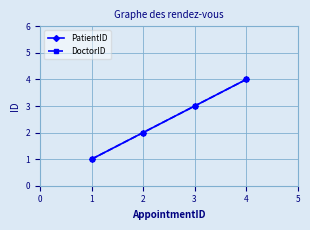

Reading left to right, what are all the values shown in this chart?

PatientID: 1	2	3	4
DoctorID: 1	2	3	4